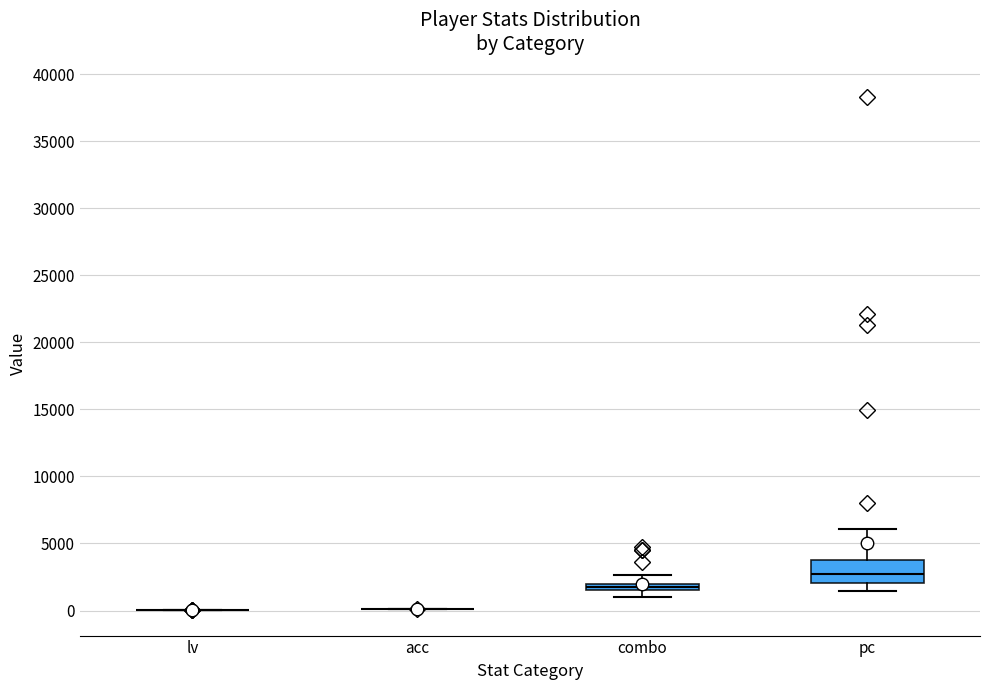

Where does the lower whisker of the box for combo end on the y-axis? The values are not printed on the chart, so give them approximately, as read against the axis.

1000